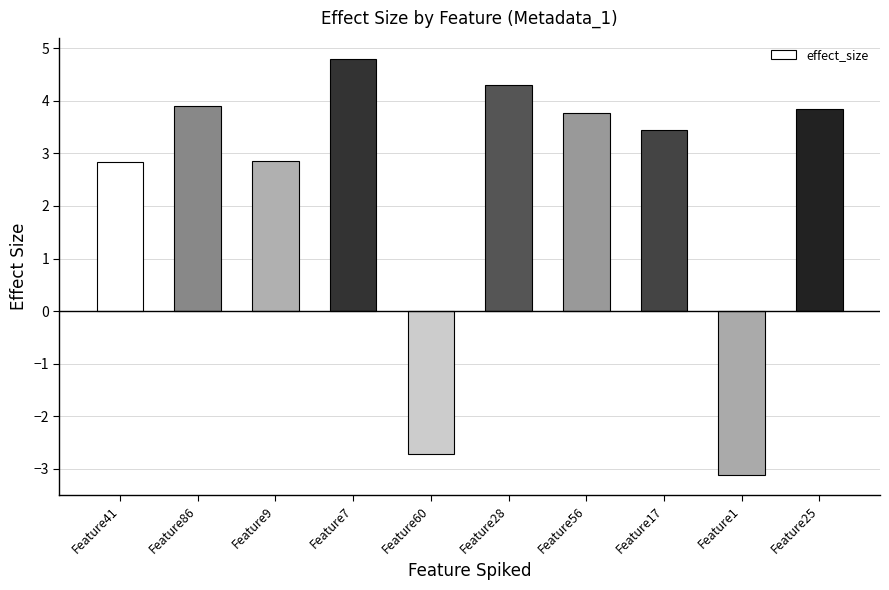

What is the approximate value at Feature1?

-3.1